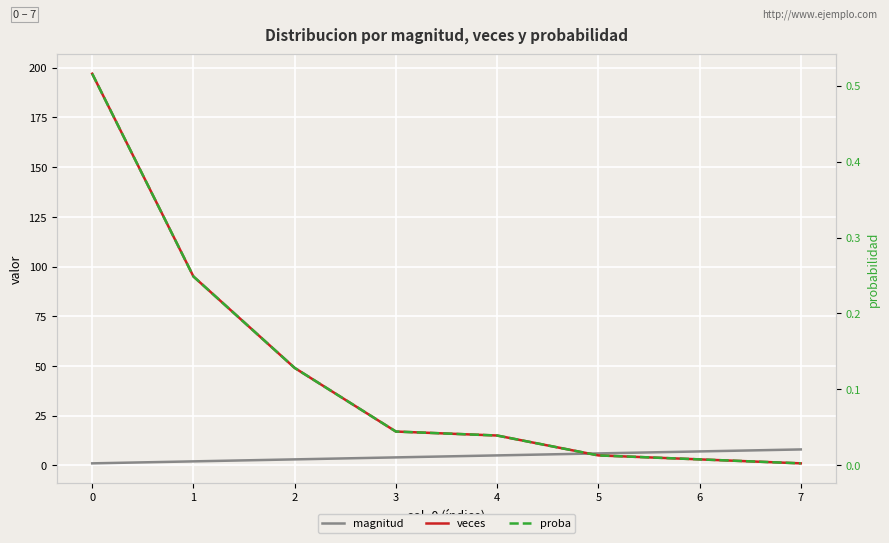

How many lines are shown in the chart?

3